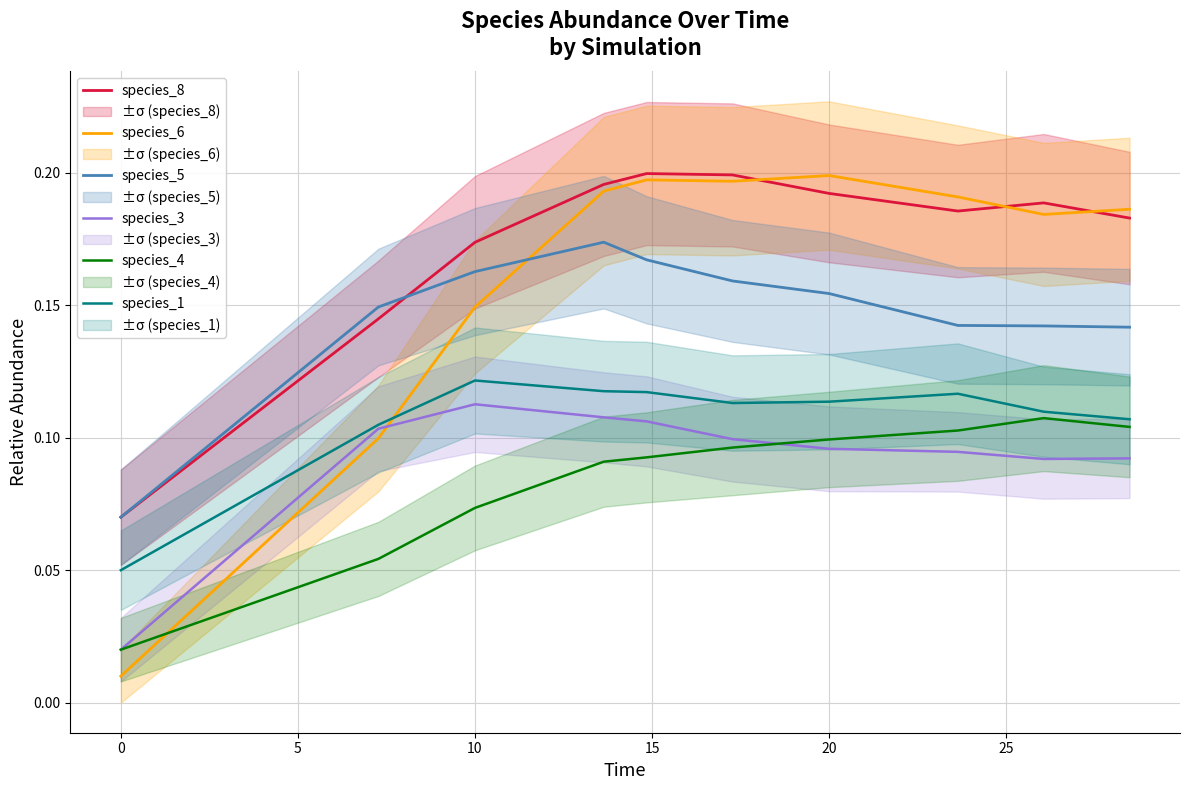

Reading left to right, what are all the values shown in this chart?

species_8: 0.1	0.1	0.2	0.2	0.2	0.2	0.2	0.2	0.2	0.2
species_6: 0.0	0.1	0.1	0.2	0.2	0.2	0.2	0.2	0.2	0.2
species_5: 0.1	0.1	0.2	0.2	0.2	0.2	0.2	0.1	0.1	0.1
species_3: 0.0	0.1	0.1	0.1	0.1	0.1	0.1	0.1	0.1	0.1
species_4: 0.0	0.1	0.1	0.1	0.1	0.1	0.1	0.1	0.1	0.1
species_1: 0.1	0.1	0.1	0.1	0.1	0.1	0.1	0.1	0.1	0.1